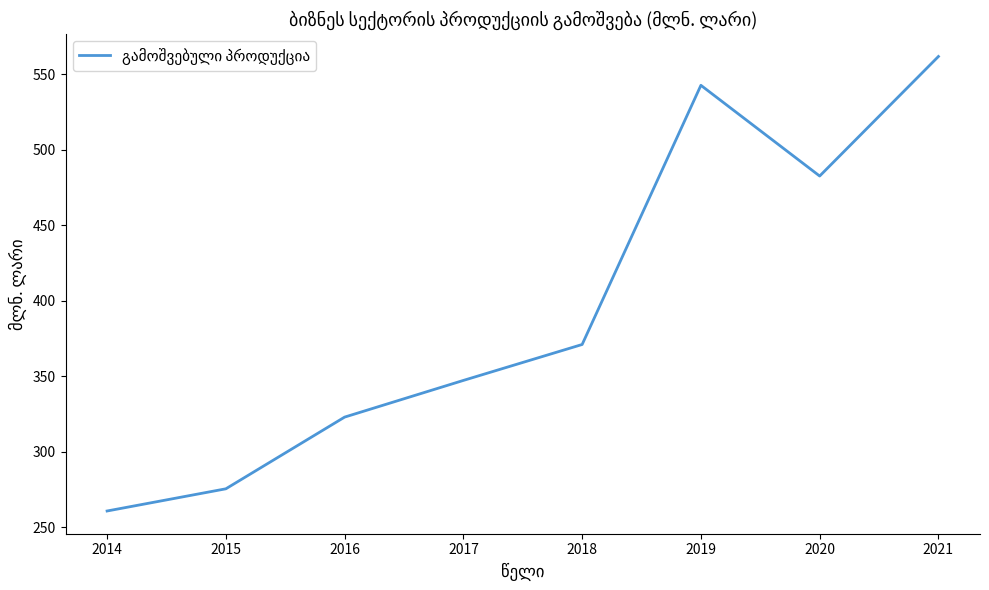

The value at 2018 is 371.1. True or false?

True